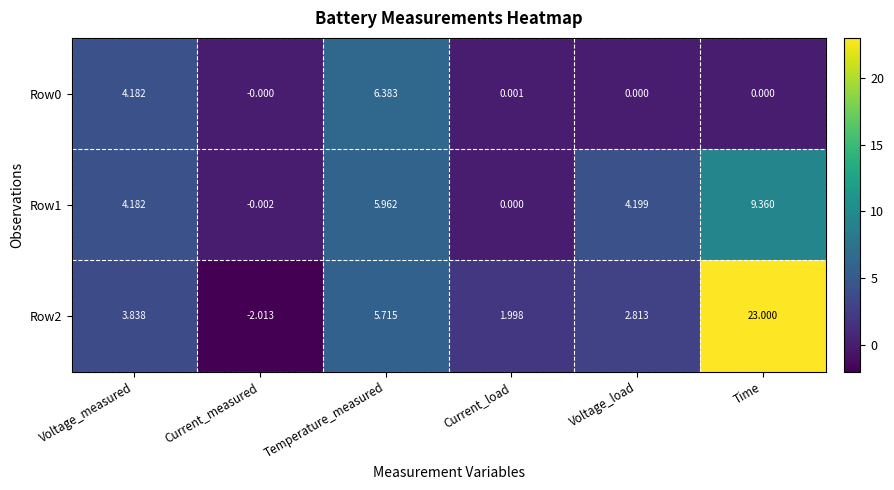

How many values in the Row2 series exceed 3?

3